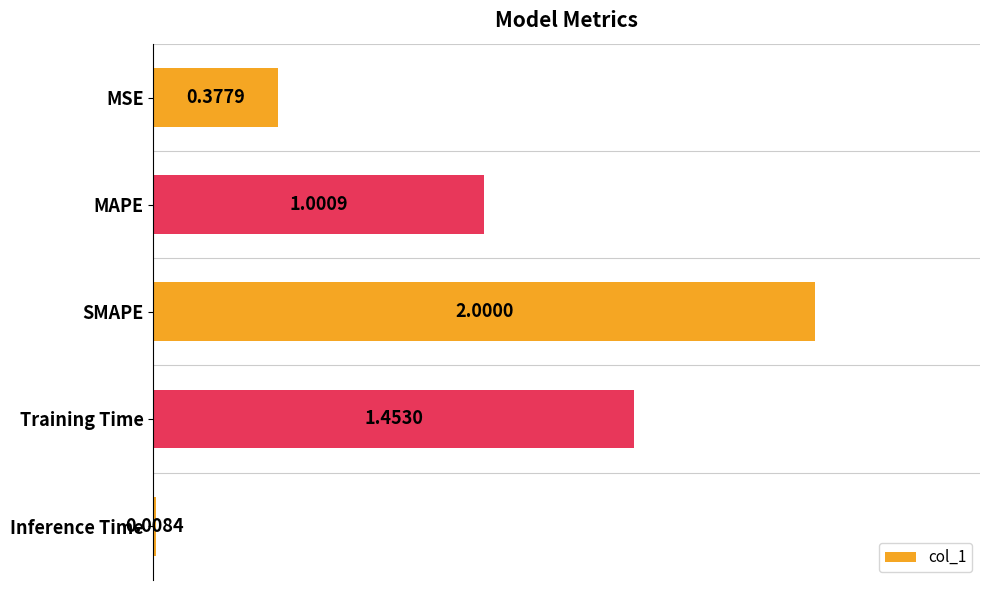

Which label corresponds to the smallest value in the chart?

Inference Time